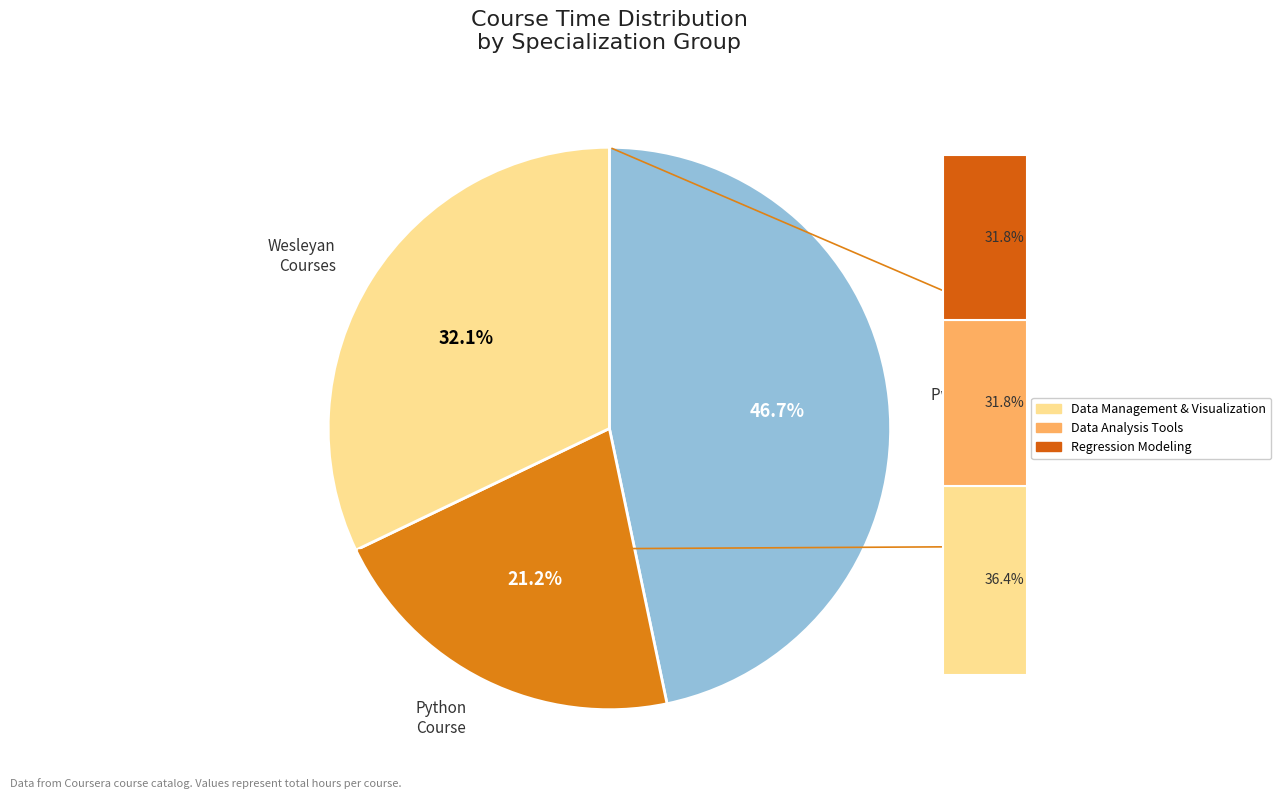

Is it true that Problem Solving with Excel is 2% of the pie?

False